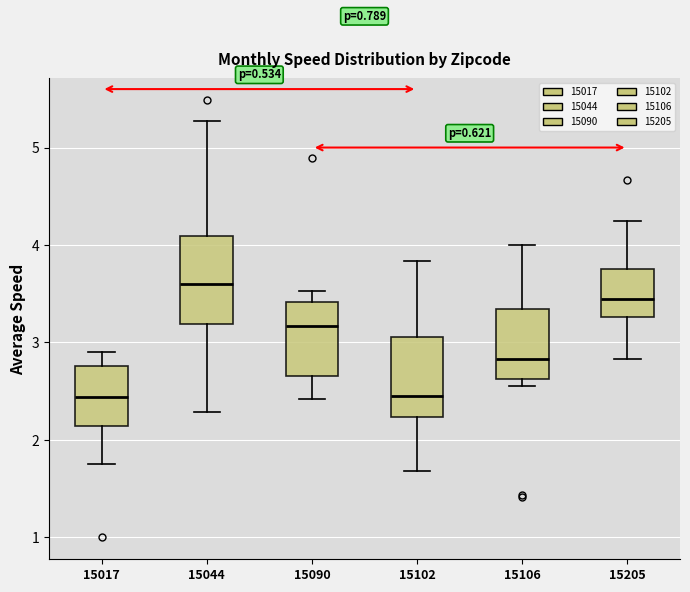

Where is the upper edge of the box at x = 15090 on the y-axis? The values are not printed on the chart, so give them approximately, as read against the axis.

3.4